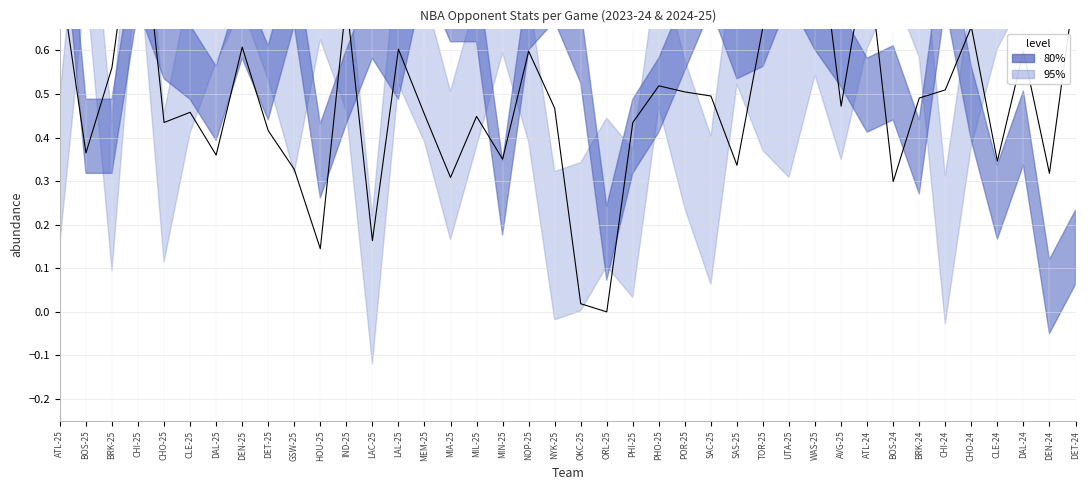

Rank the categories by value from lowest to highest.

ORL-25, OKC-25, HOU-25, LAC-25, BOS-24, MIA-25, DEN-24, GSW-25, SAS-25, CLE-24, MIN-25, DAL-25, BOS-25, DET-25, CHO-25, PHI-25, MIL-25, MEM-25, CLE-25, NYK-25, AVG-25, BRK-24, SAC-25, POR-25, CHI-24, PHO-25, BRK-25, NOP-25, DAL-24, LAL-25, DEN-25, TOR-25, CHO-24, IND-25, UTA-25, DET-24, ATL-25, ATL-24, WAS-25, CHI-25